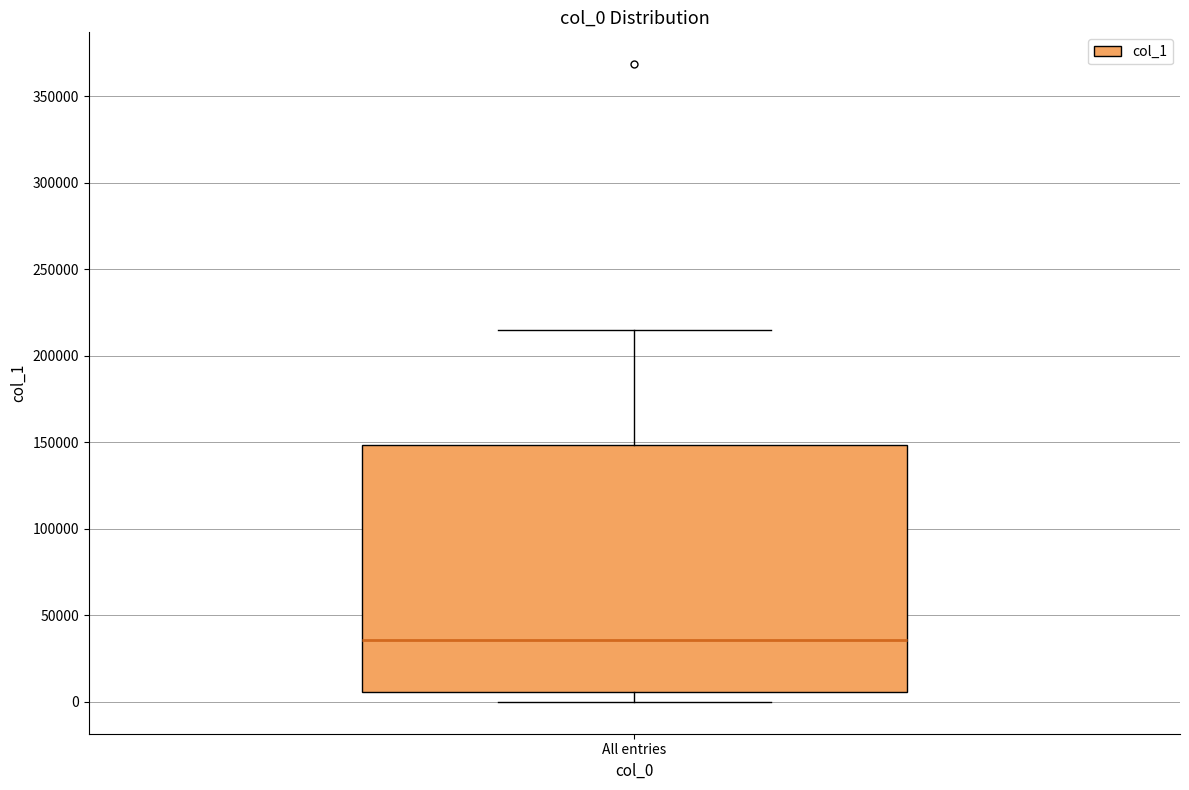

Read this box plot against the y-axis: the position of the median line, the range covered by the box, and the ends of both whiskers. The values are not printed on the chart, so give them approximately, as read against the axis.

median 35000, box 5000 to 150000, whiskers 0 to 215000